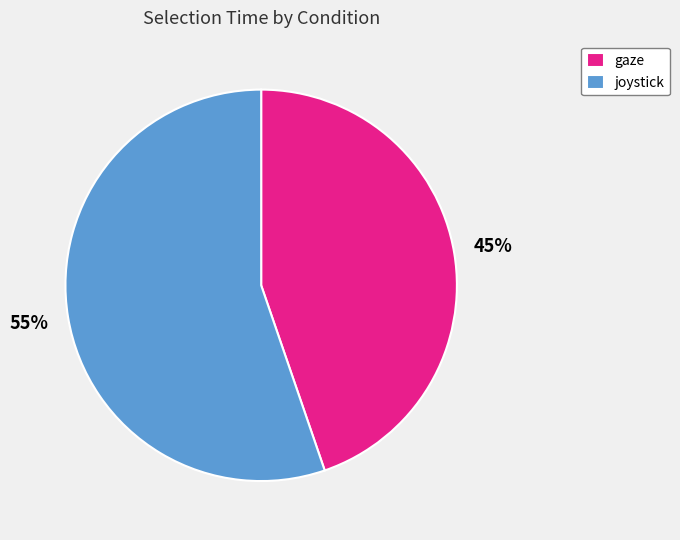

What is the ratio of the value at joystick to the value at gaze?

1.2